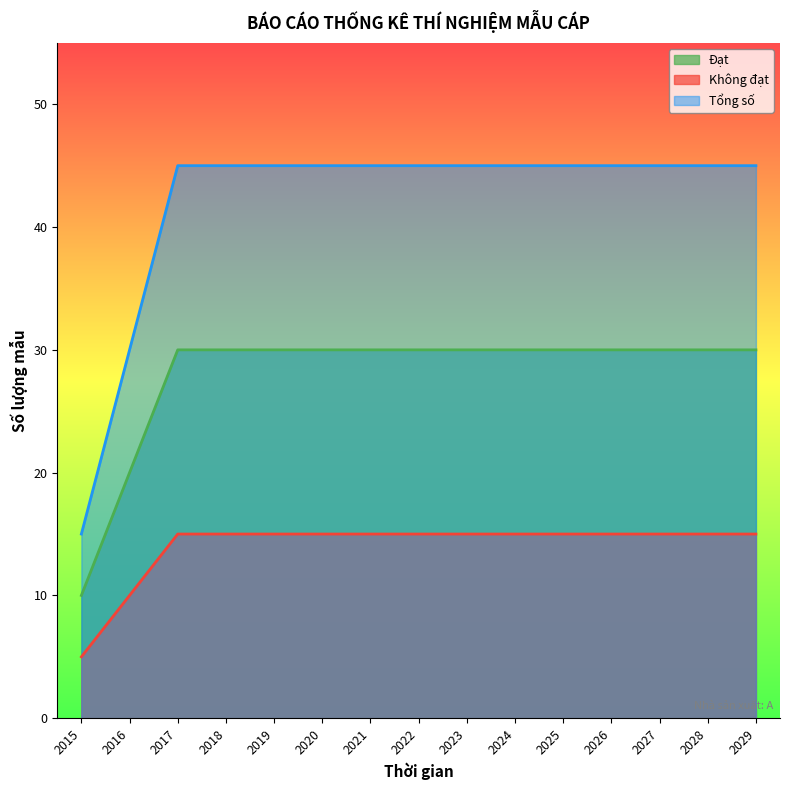

At 2019, list the series in order from smallest to largest.

Không đạt, Đạt, Tổng số